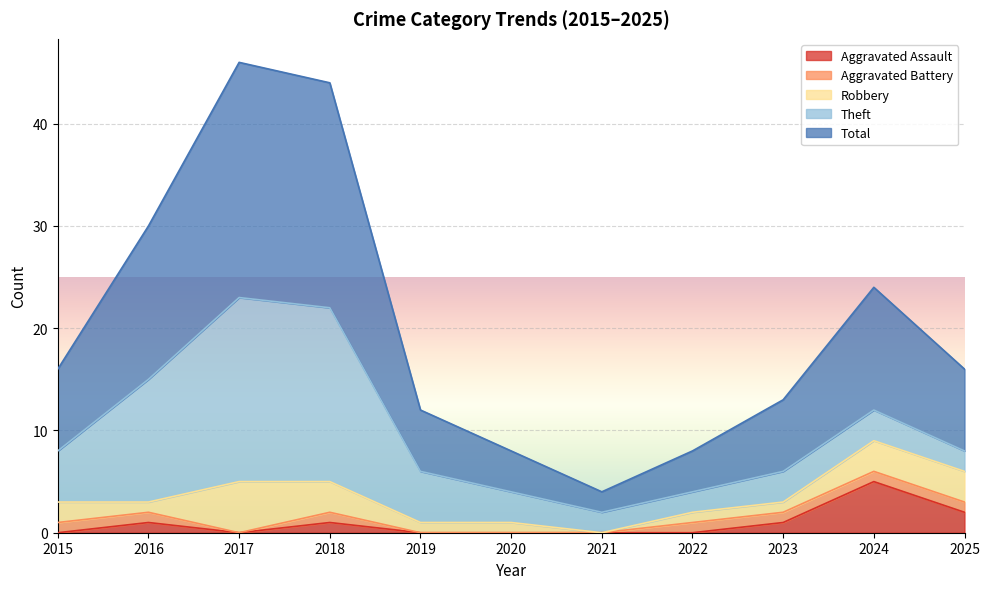

Reading right to left, what are all the values shown in this chart?

Aggravated Assault: 2025=2	2024=5	2023=1	2022=0	2021=0	2020=0	2019=0	2018=1	2017=0	2016=1	2015=0
Aggravated Battery: 2025=1	2024=1	2023=1	2022=1	2021=0	2020=0	2019=0	2018=1	2017=0	2016=1	2015=1
Robbery: 2025=3	2024=3	2023=1	2022=1	2021=0	2020=1	2019=1	2018=3	2017=5	2016=1	2015=2
Theft: 2025=2	2024=3	2023=3	2022=2	2021=2	2020=3	2019=5	2018=17	2017=18	2016=12	2015=5
Total: 2025=8	2024=12	2023=7	2022=4	2021=2	2020=4	2019=6	2018=22	2017=23	2016=15	2015=8